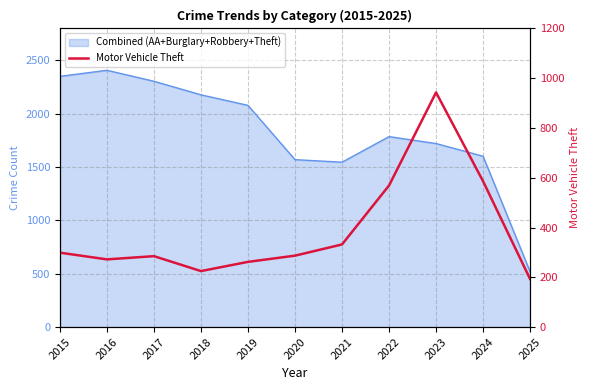

What is the value of the 9th point from the left?

943